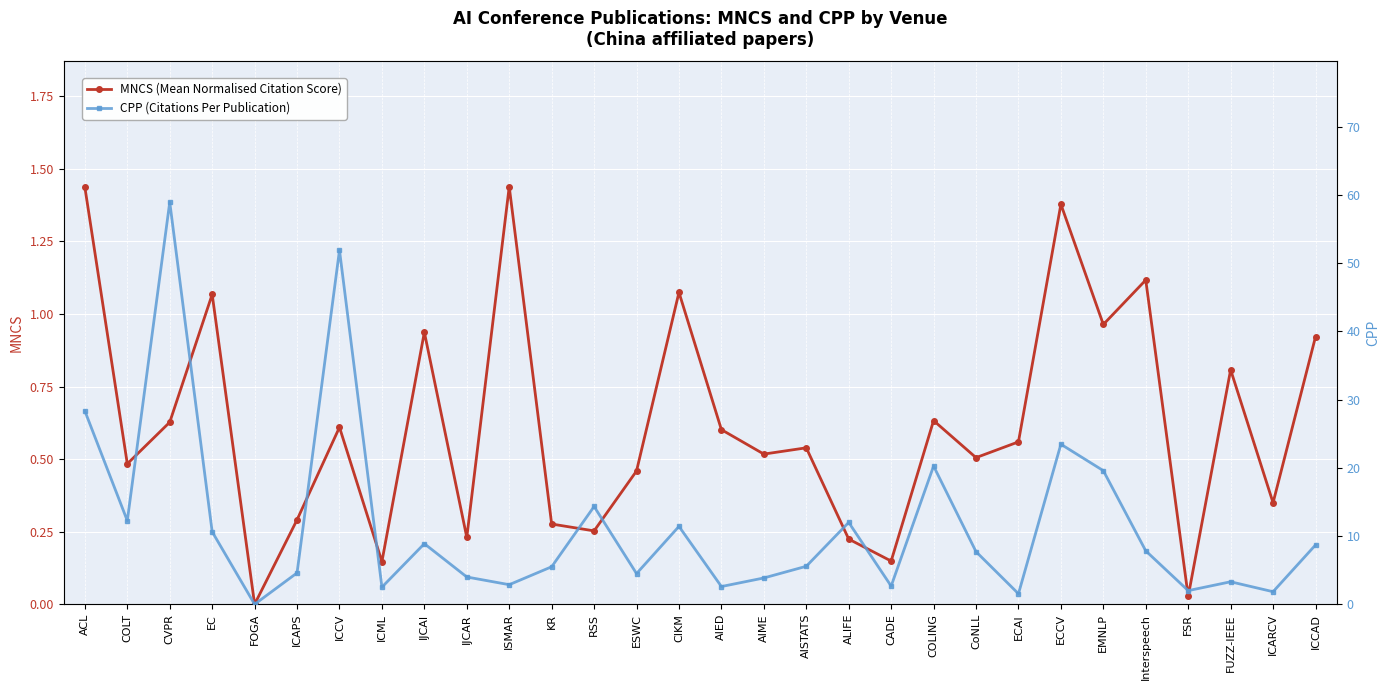

What is the sum of all MNCS (Mean Normalised Citation Score) values?

18.6